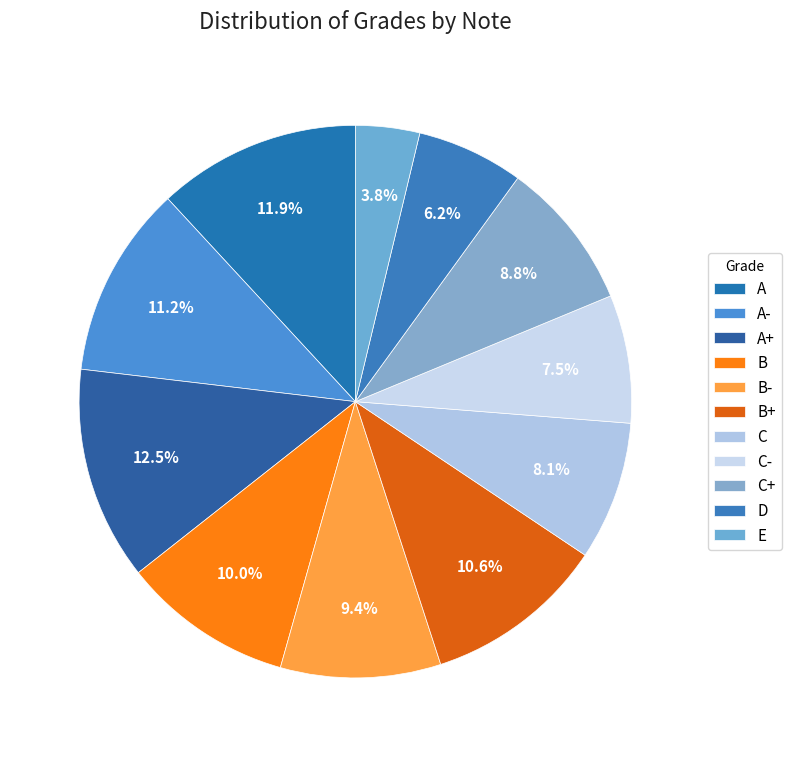

Rank the categories by value from lowest to highest.

E, D, C-, C, C+, B-, B, B+, A-, A, A+